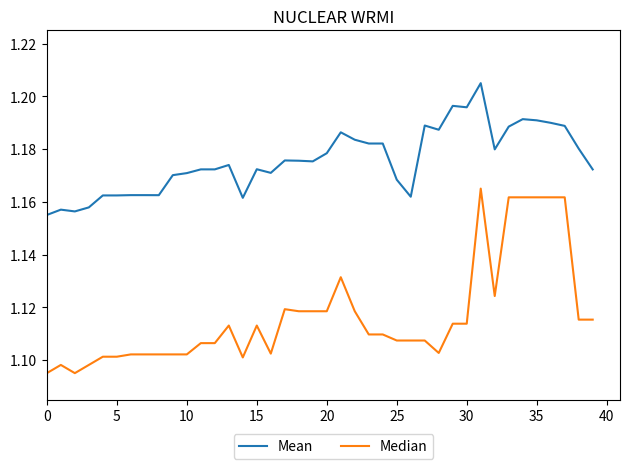

Which series has the largest total across all categories?

Mean